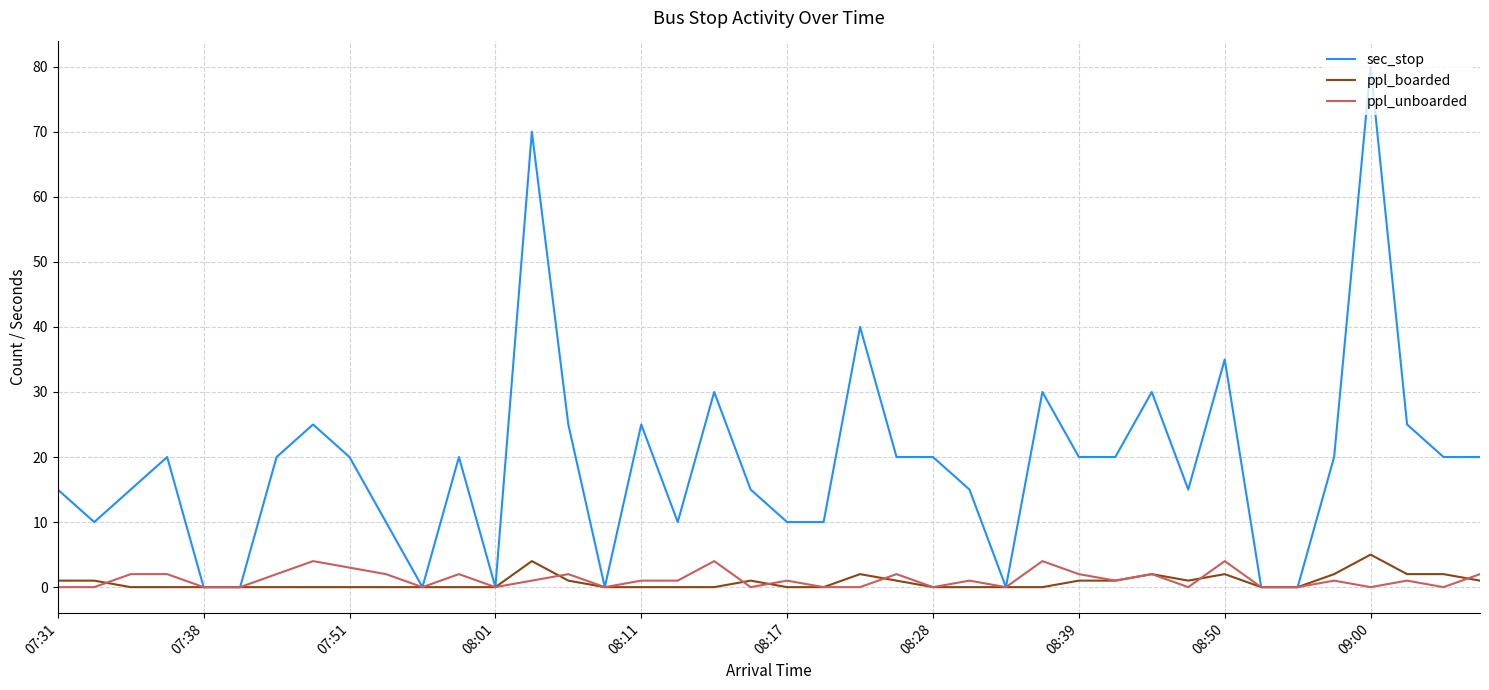

What is the maximum value shown in the chart?

80